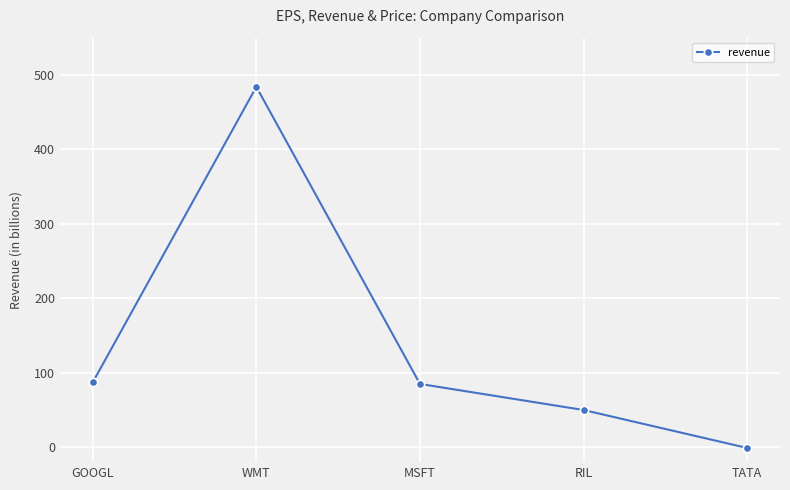

What is the label of the 3rd point from the right?

MSFT